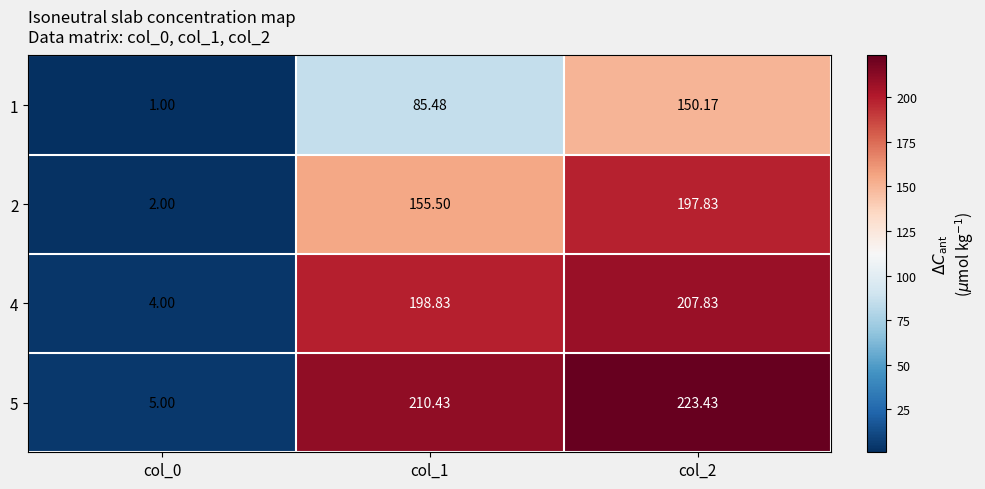

At which category is the sum across all series the highest?

col_2